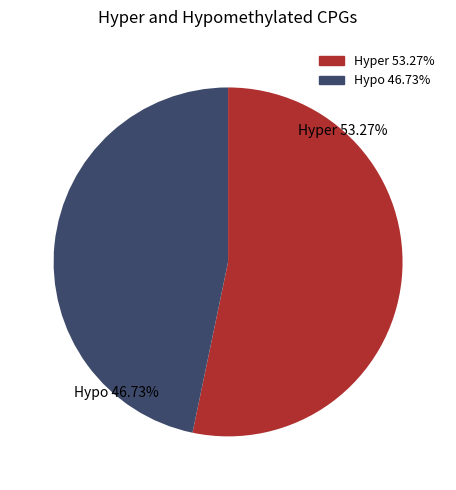

Combined, do Hyper 53.27% and Hypo 46.73% account for over 50%?

Yes